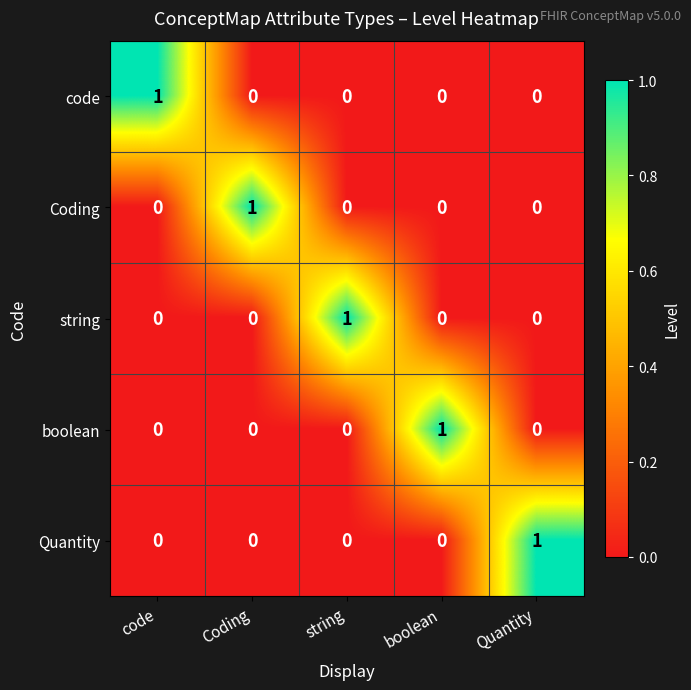

What is the total value across all series at boolean?

1